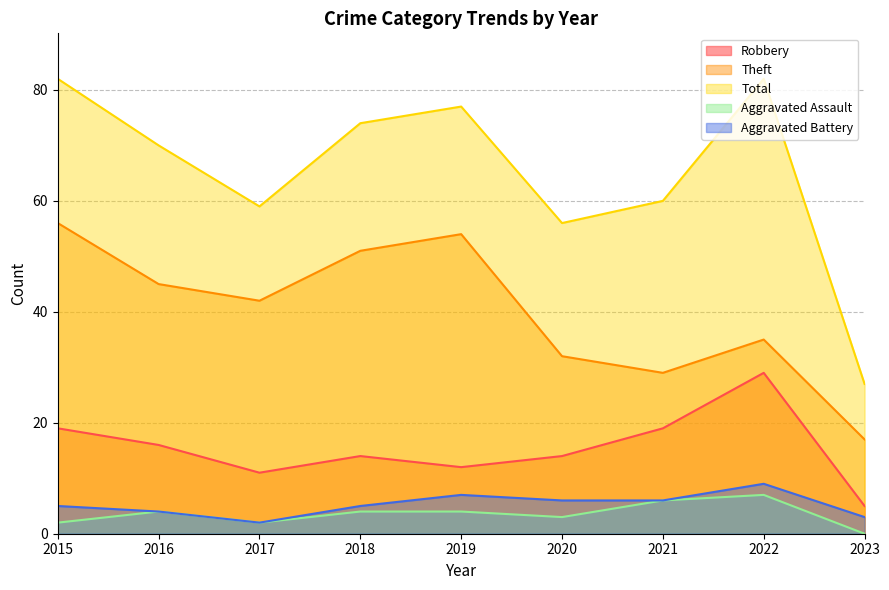

Reading right to left, extract all data points from this chart.

Robbery: 5	29	19	14	12	14	11	16	19
Theft: 17	35	29	32	54	51	42	45	56
Total: 27	82	60	56	77	74	59	70	82
Aggravated Assault: 0	7	6	3	4	4	2	4	2
Aggravated Battery: 3	9	6	6	7	5	2	4	5